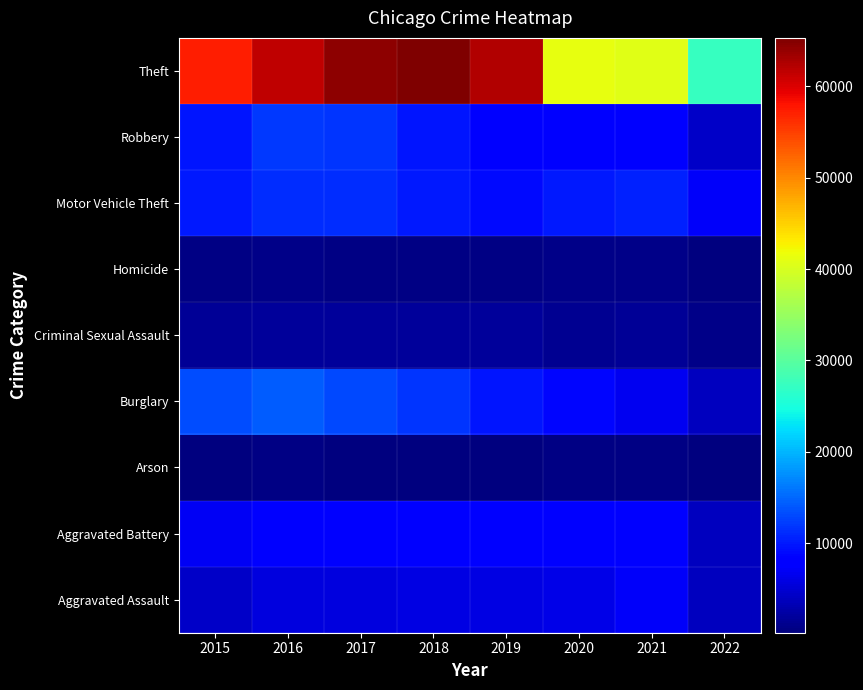

What is the total value across all series at 2022?

52177